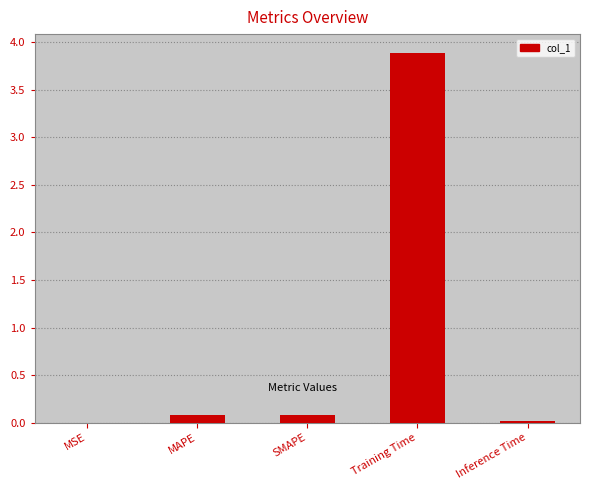

What is the sum of all values?

4.1